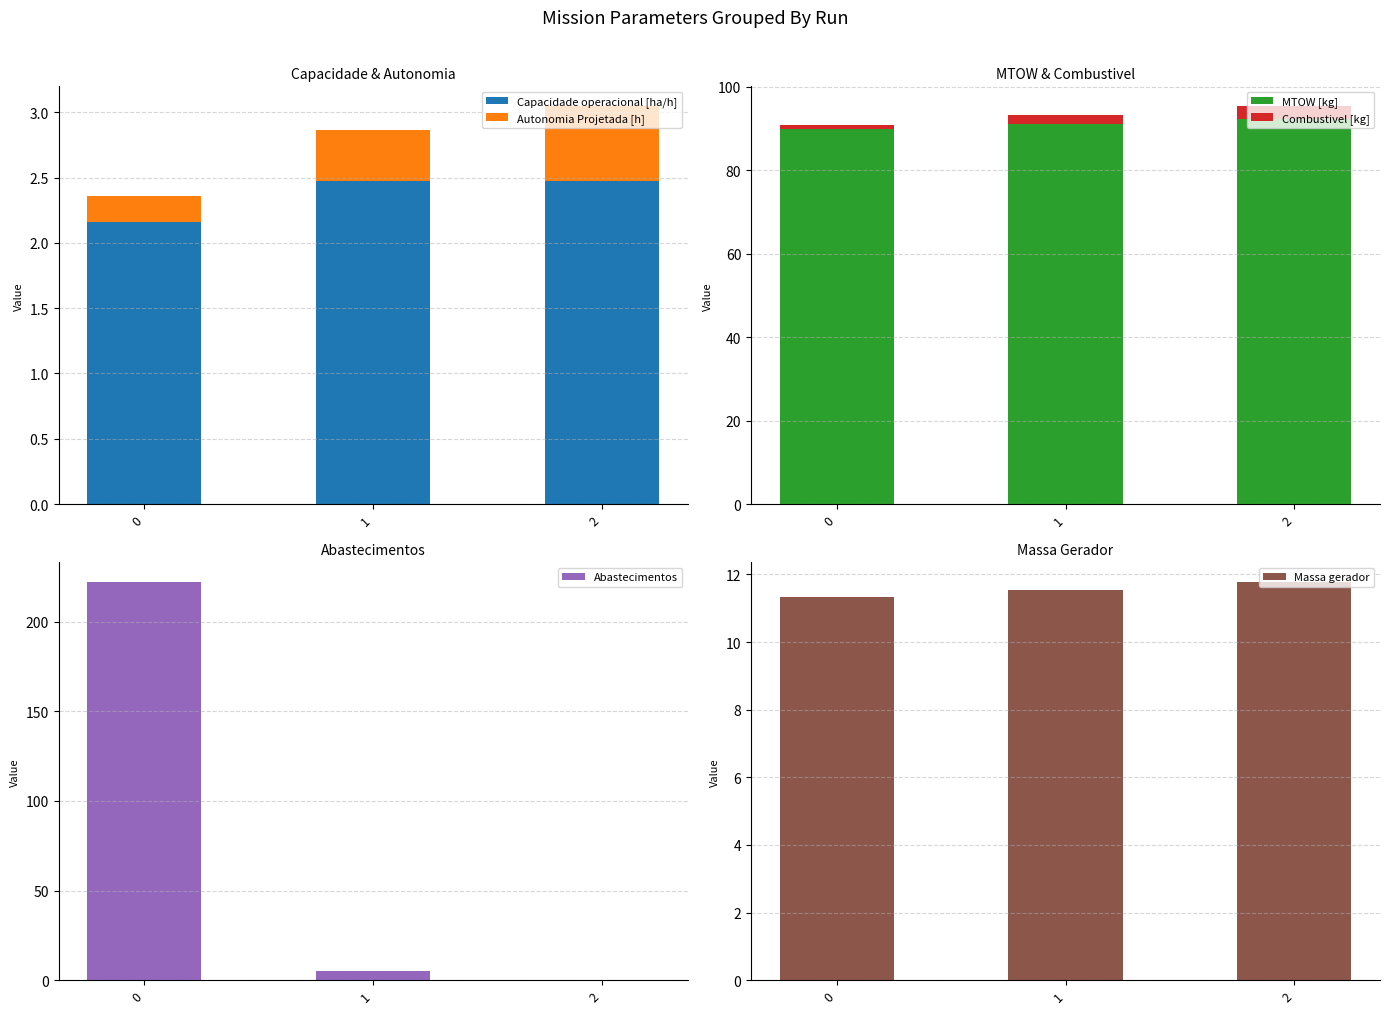

Which series has the largest total across all categories?

MTOW [kg]